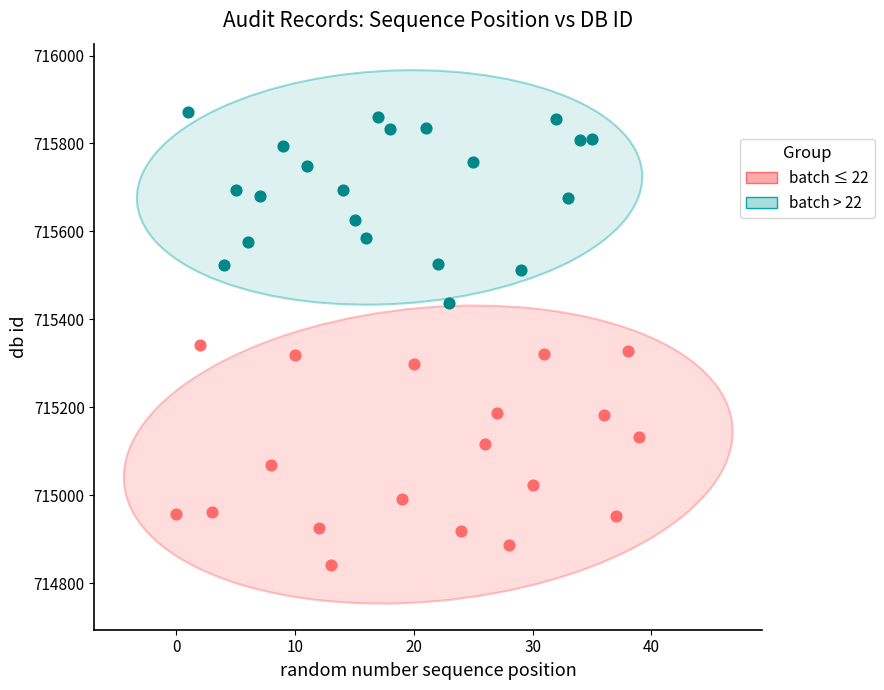

Which series has the largest Y range (max minus min)?

batch ≤ 22